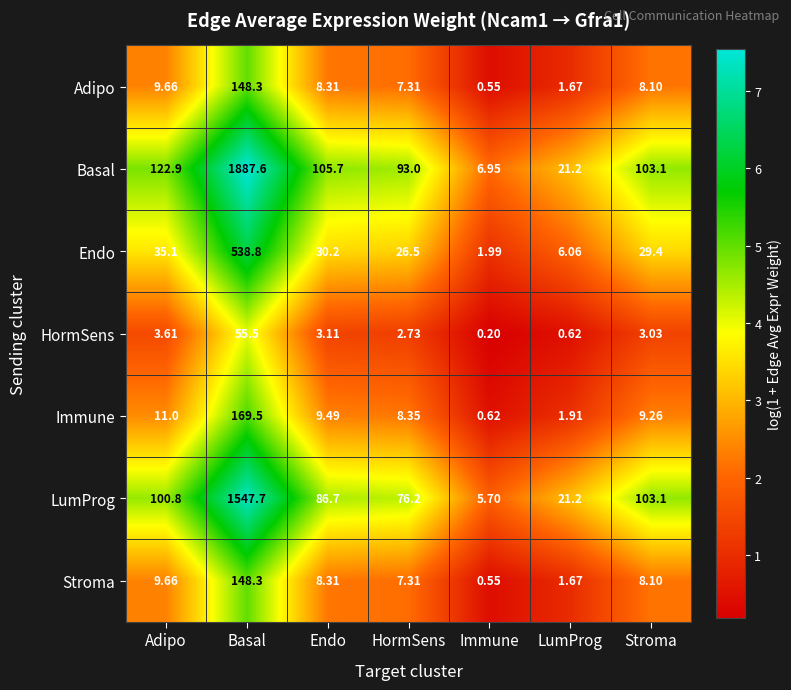

Rank the categories by HormSens value from lowest to highest.

Immune, LumProg, HormSens, Stroma, Endo, Adipo, Basal